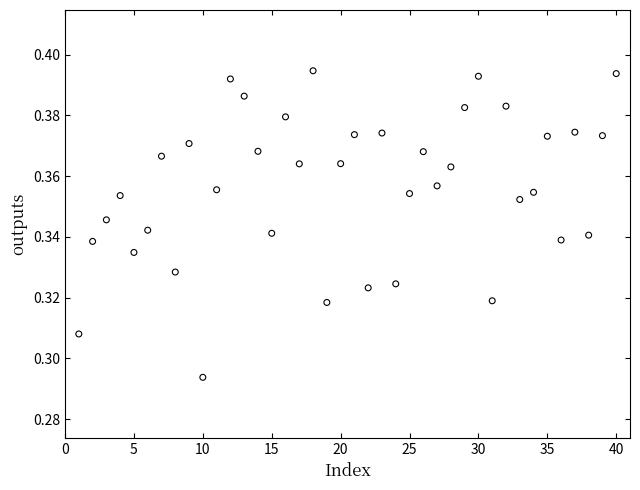

How many points are shown in the scatter plot?

40